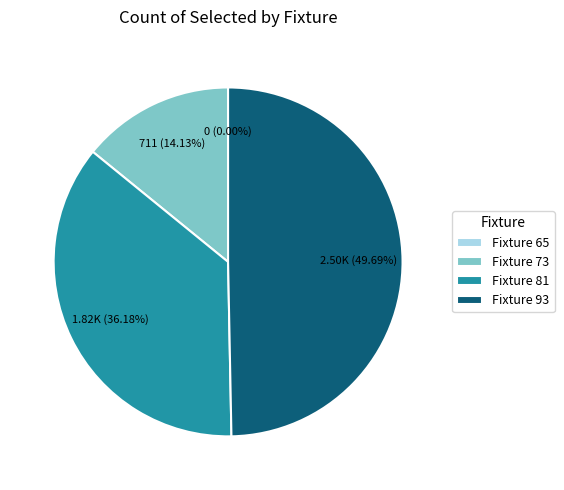

How many segments does this pie chart have?

4